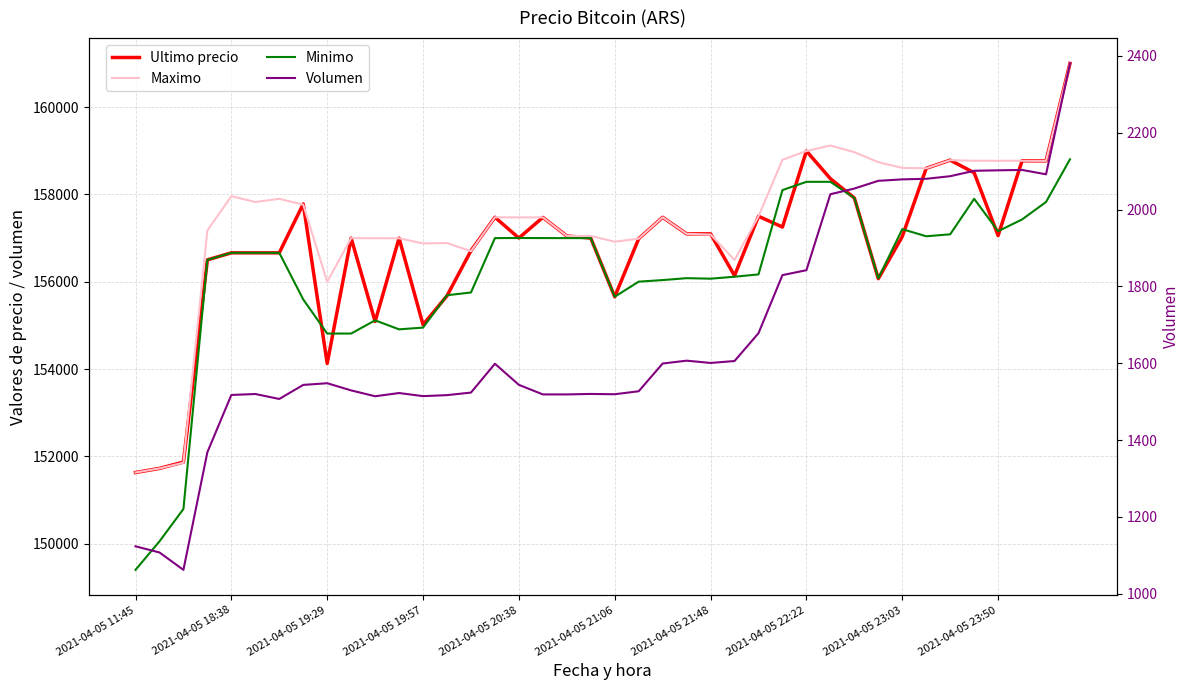

What is the sum of all Ultimo precio values?

6271202.0